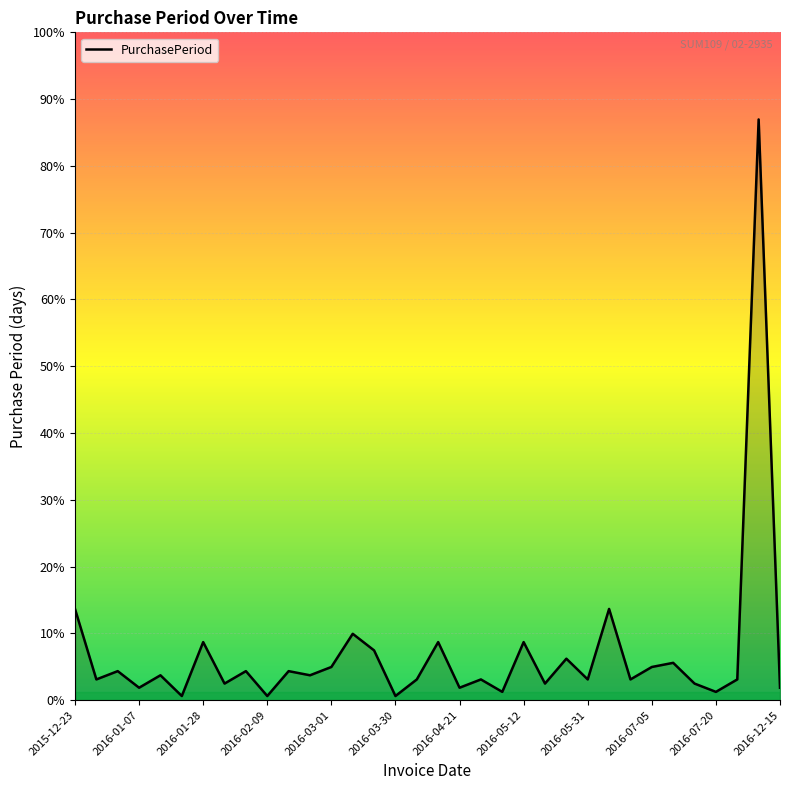

How many interior local valleys (lower than both neighbors) does the data have?

13